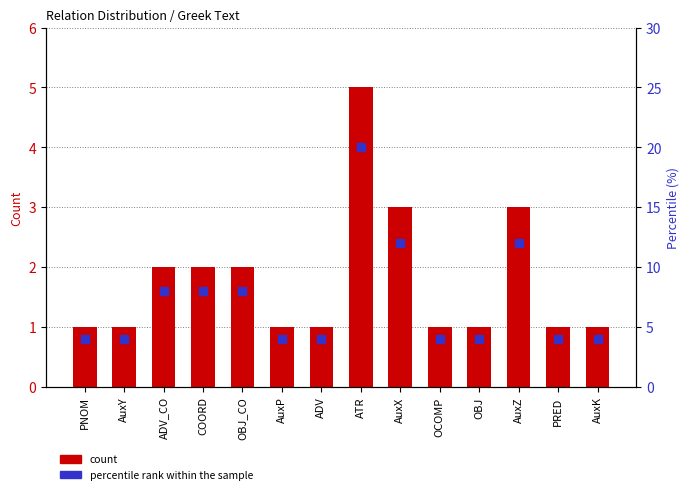

At how many categories does at least one series exceed 7?

6